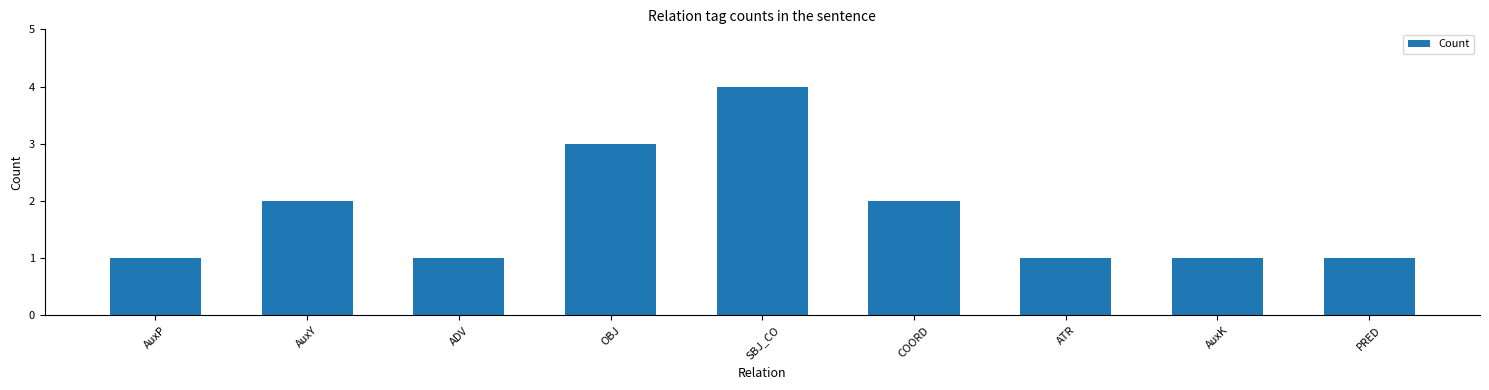

Which label corresponds to the largest value in the chart?

SBJ_CO